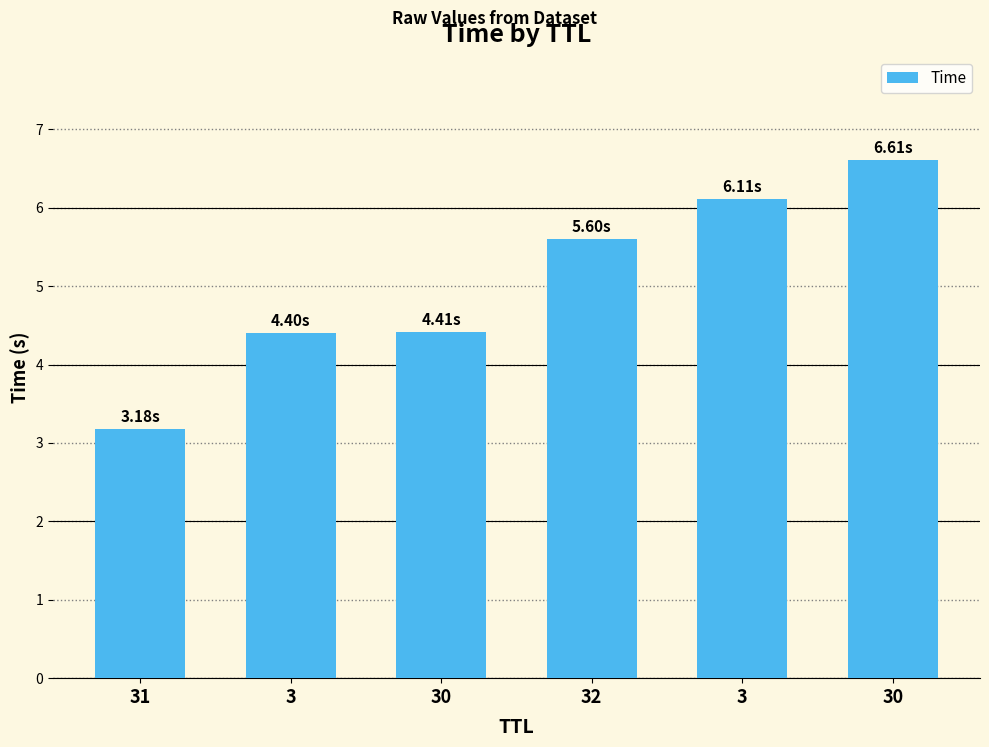

The chart shows a value of 5.6 at 32. True or false?

True